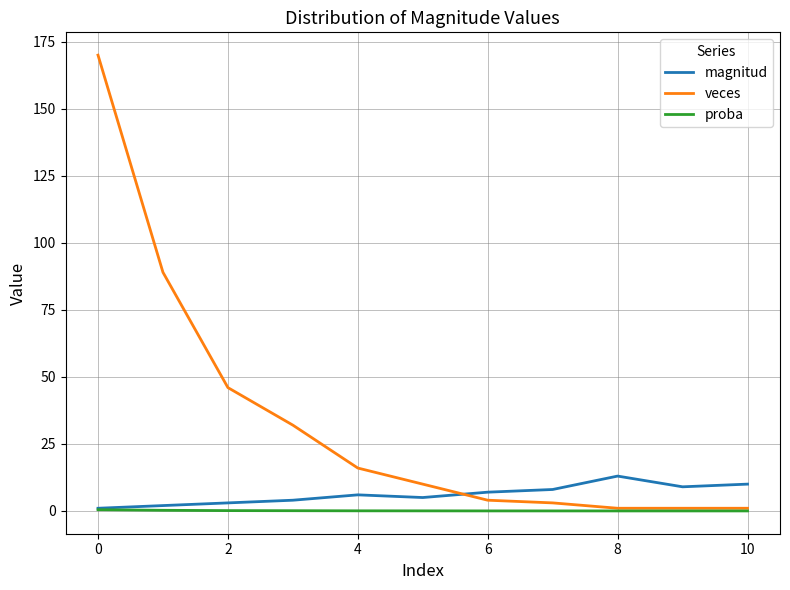

Which series has the largest total across all categories?

veces